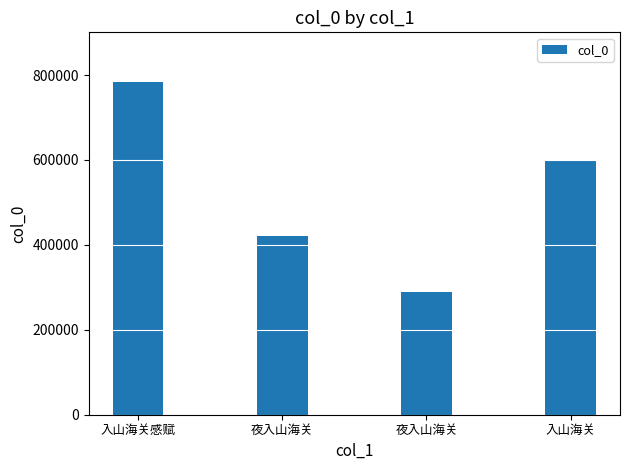

What is the minimum value shown in the chart?

289002